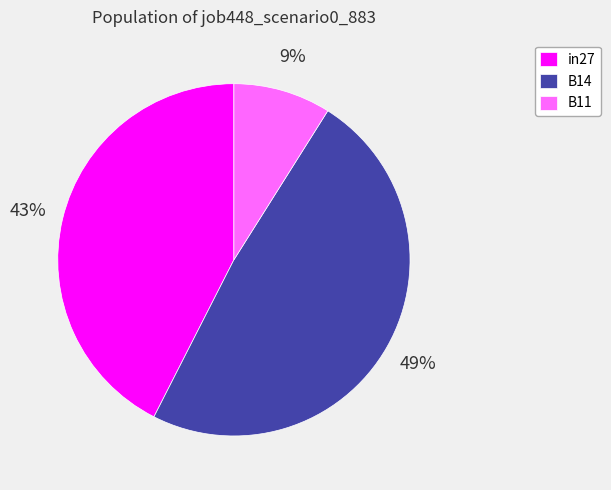

Is the sum of B11 and B14 greater than half?

Yes